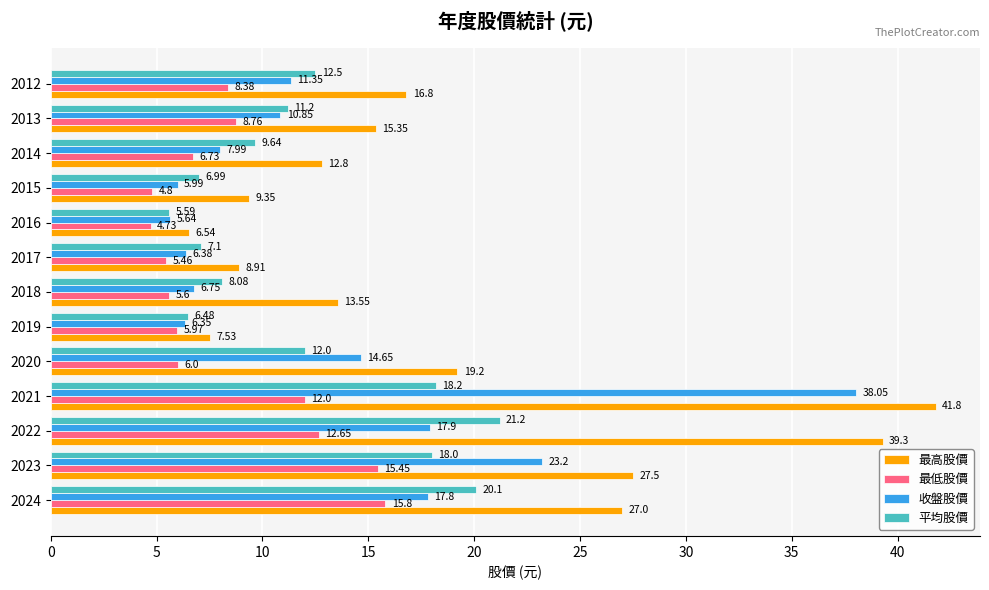

At 2023, list the series in order from largest to smallest.

最高股價, 收盤股價, 平均股價, 最低股價